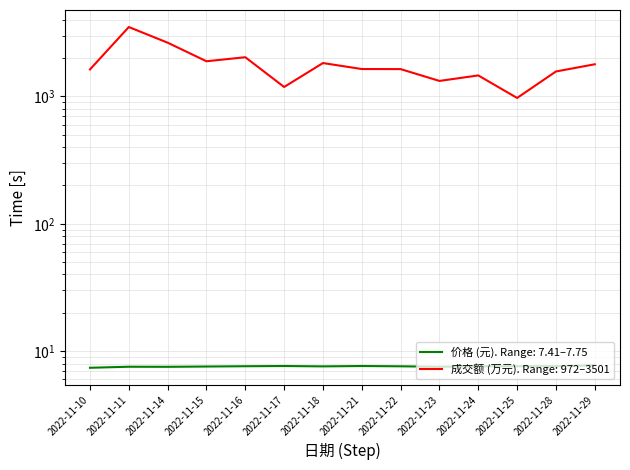

The value of 价格 at 2022-11-24 is 7.6. True or false?

True